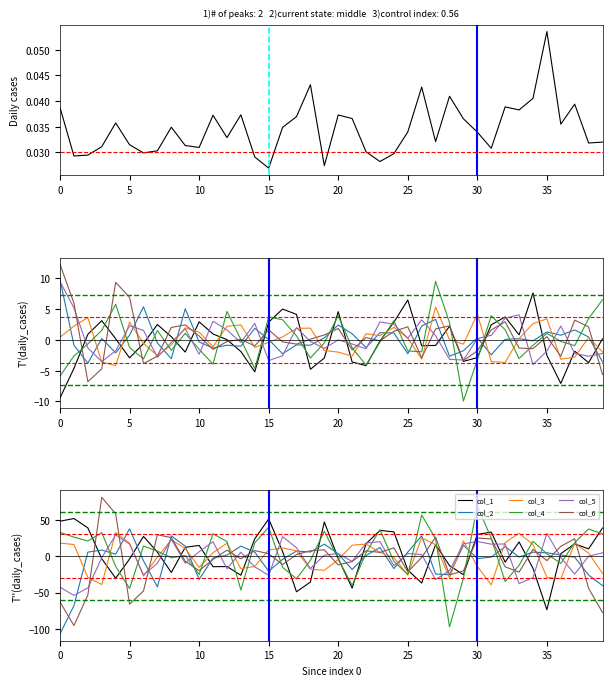

How many lines are shown in the chart?

6